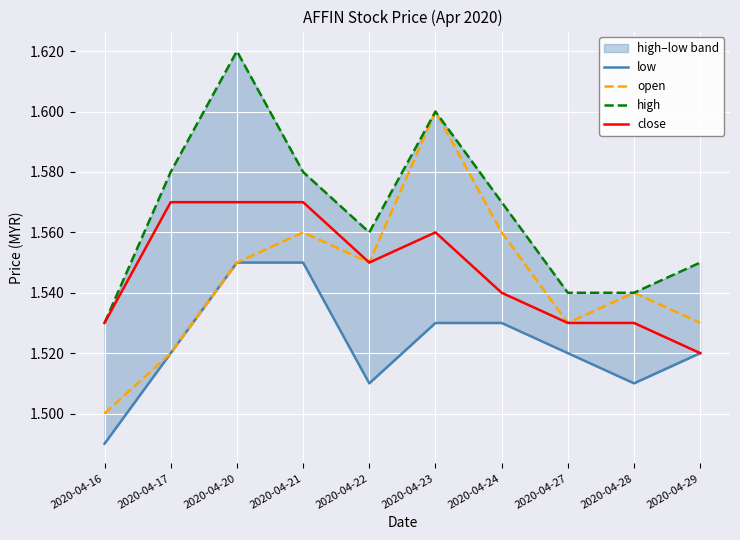

How many lines are shown in the chart?

4